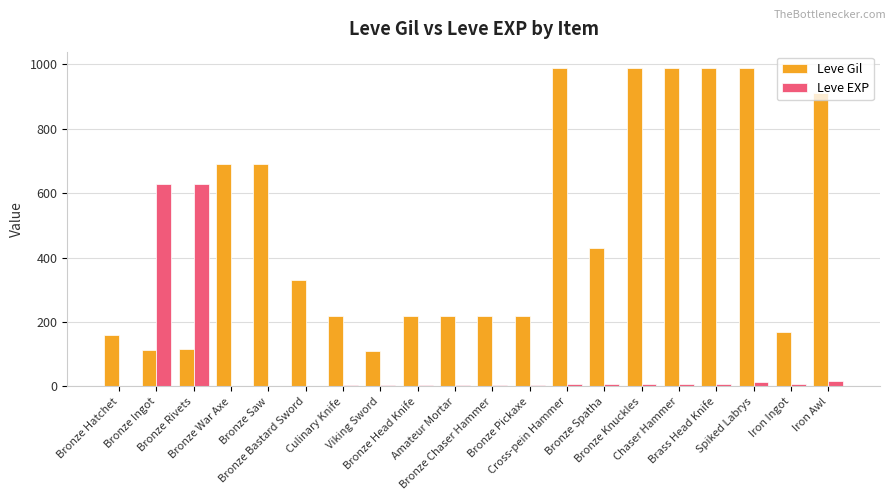

Is the value of Leve EXP at Brass Head Knife greater than the value of Leve Gil at Bronze Knuckles?

No